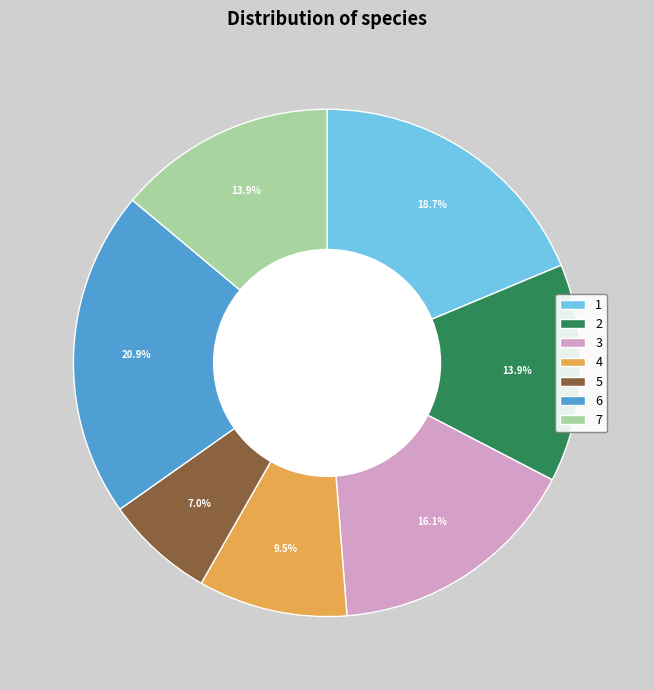

Approximately how many times larger is the value at 7 compared to 6?

0.7